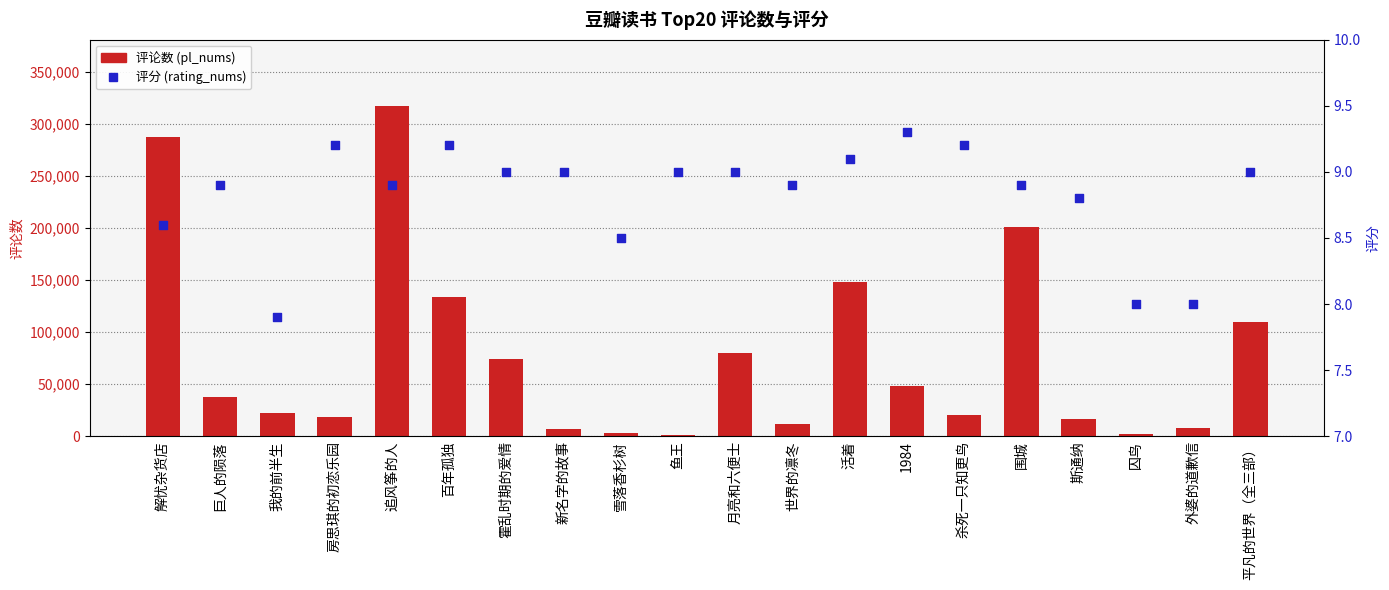

At how many categories does at least one series exceed 52325?

8